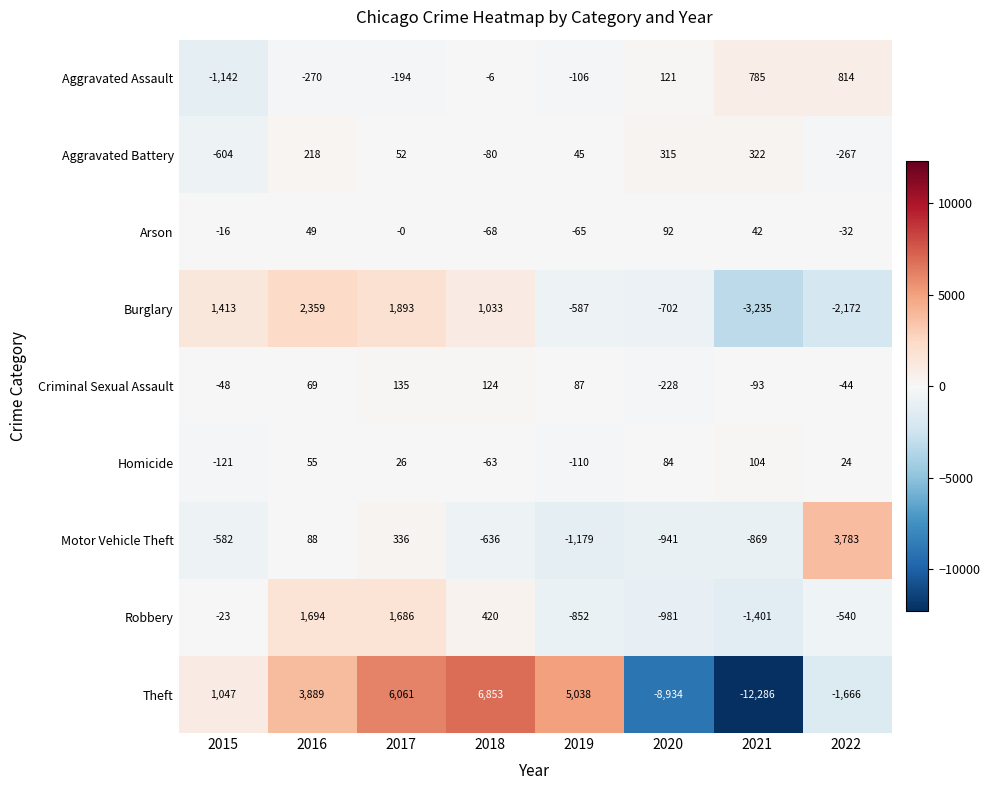

Is it true that Arson equals 52 at 2020?

False